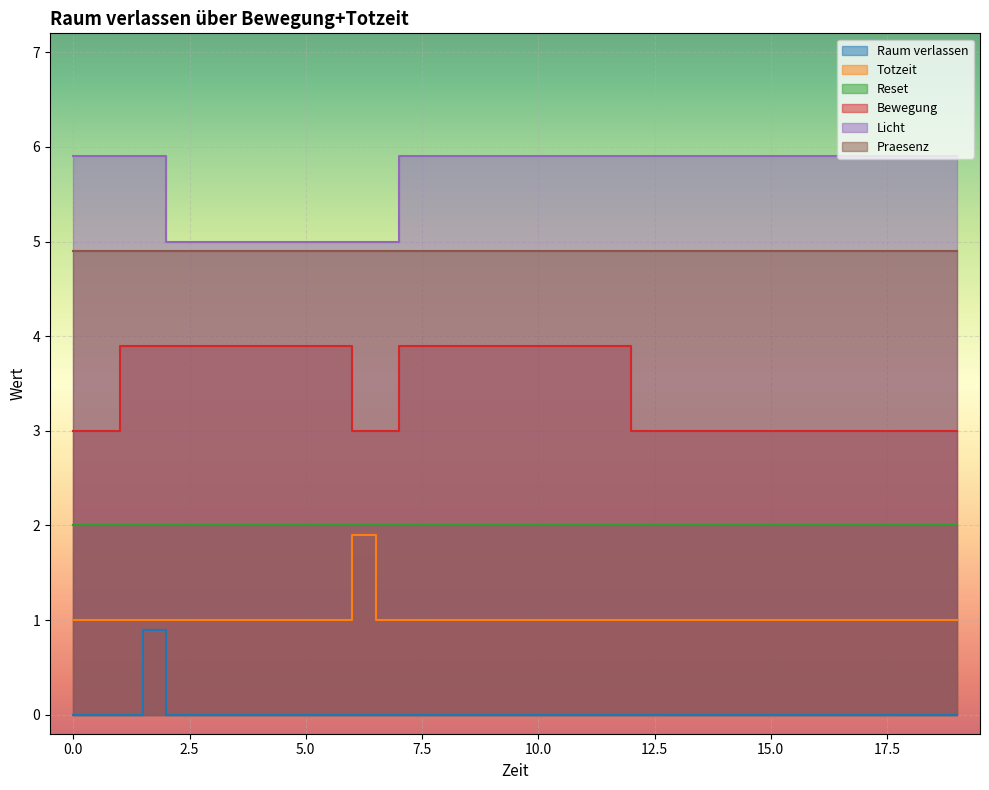

True or false: Raum verlassen and Bewegung cross at least once.

False